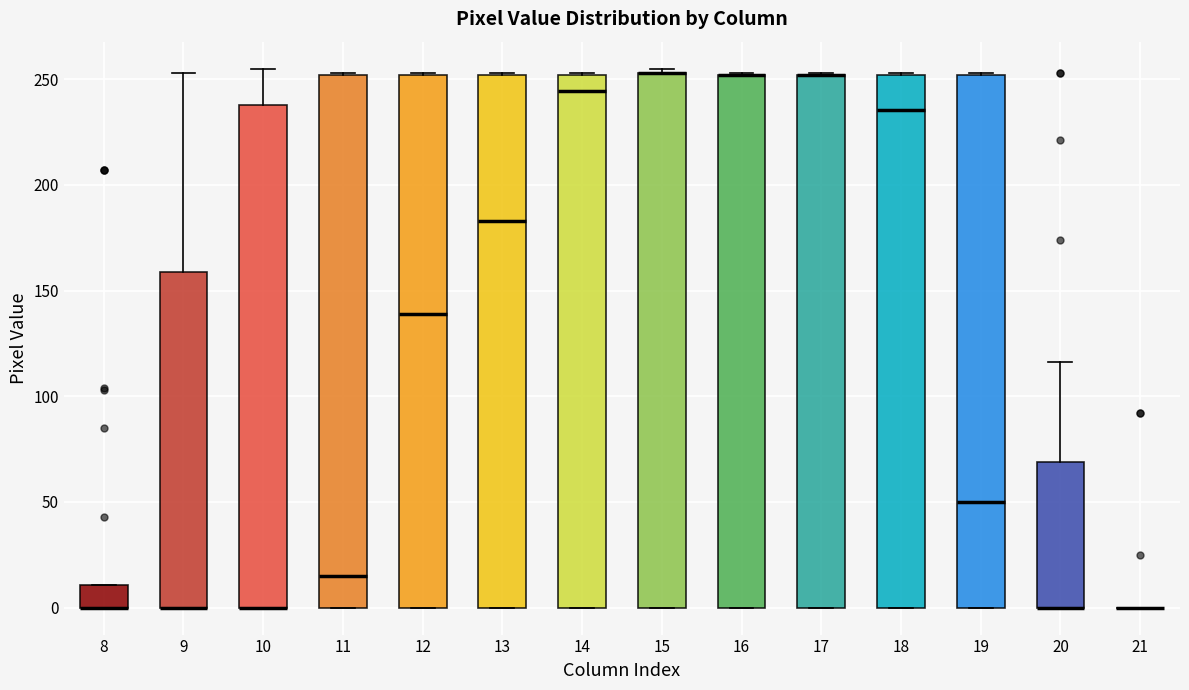

Reading left to right, read every box against the y-axis: the position of its median line, the range the box covers, and the ends of its whiskers. The values are not printed on the chart, so give them approximately, as read against the axis.

8: median 0 (drawn on the box's lower edge), box 0 to 10, whiskers 0 to 10
9: median 0 (drawn on the box's lower edge), box 0 to 160, whiskers 0 to 255
10: median 0 (drawn on the box's lower edge), box 0 to 240, whiskers 0 to 255
11: median 15, box 0 to 250, whiskers 0 to 255
12: median 140, box 0 to 250, whiskers 0 to 255
13: median 185, box 0 to 250, whiskers 0 to 255
14: median 245, box 0 to 250, whiskers 0 to 255
15: median 255 (drawn on the box's upper edge), box 0 to 255, whiskers 0 to 255 (just above the box's upper edge)
16: median 250 (drawn on the box's upper edge), box 0 to 250, whiskers 0 to 255
17: median 250 (drawn on the box's upper edge), box 0 to 250, whiskers 0 to 255
18: median 235, box 0 to 250, whiskers 0 to 255
19: median 50, box 0 to 250, whiskers 0 to 255
20: median 0 (drawn on the box's lower edge), box 0 to 70, whiskers 0 to 115
21: box collapsed to a line at 0, whiskers 0 to 0